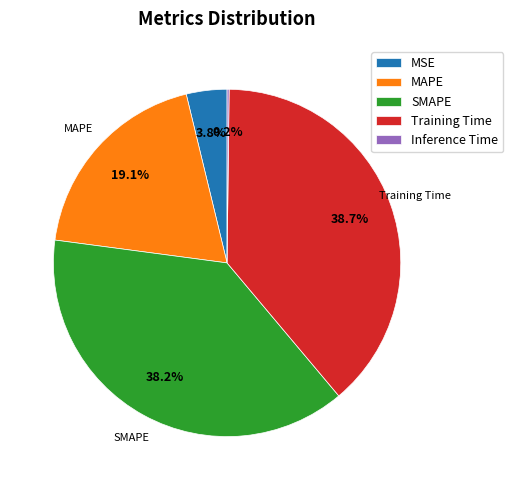

What is the total percentage of SMAPE and Training Time?

76.9%